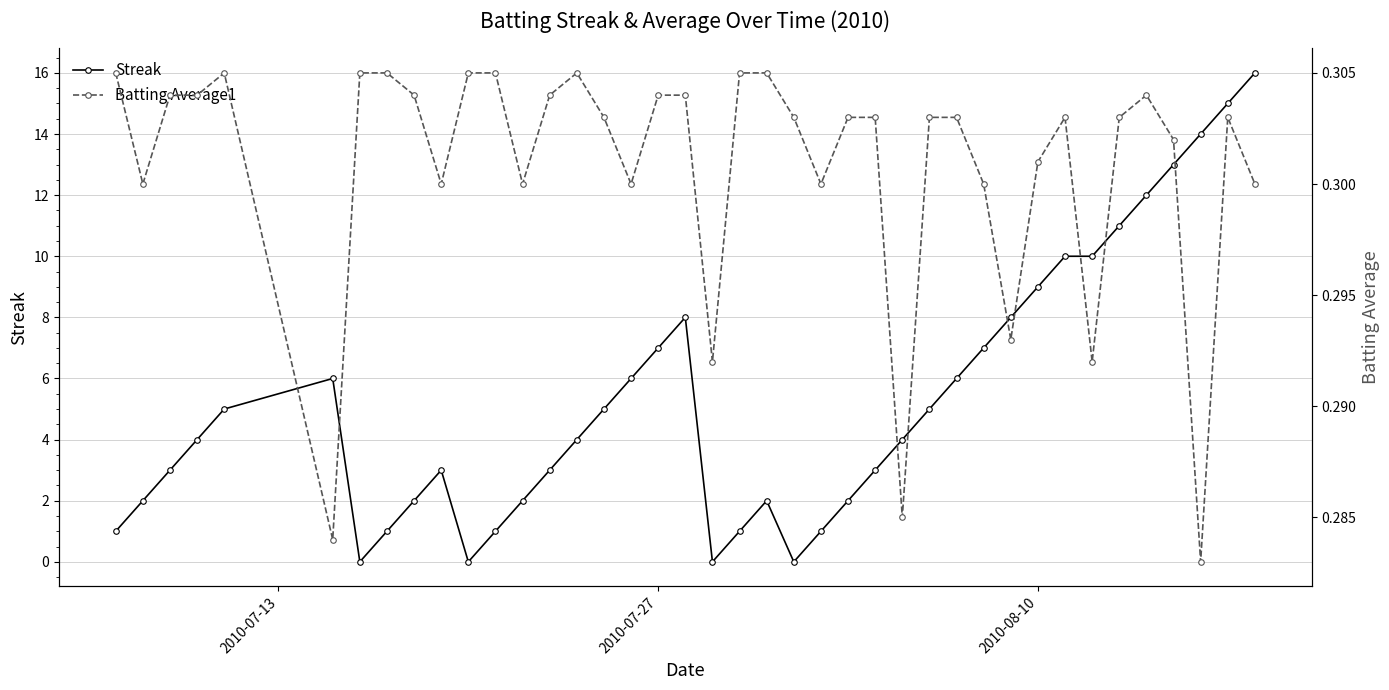

True or false: Streak has more than 2 points higher than both neighbors.

True